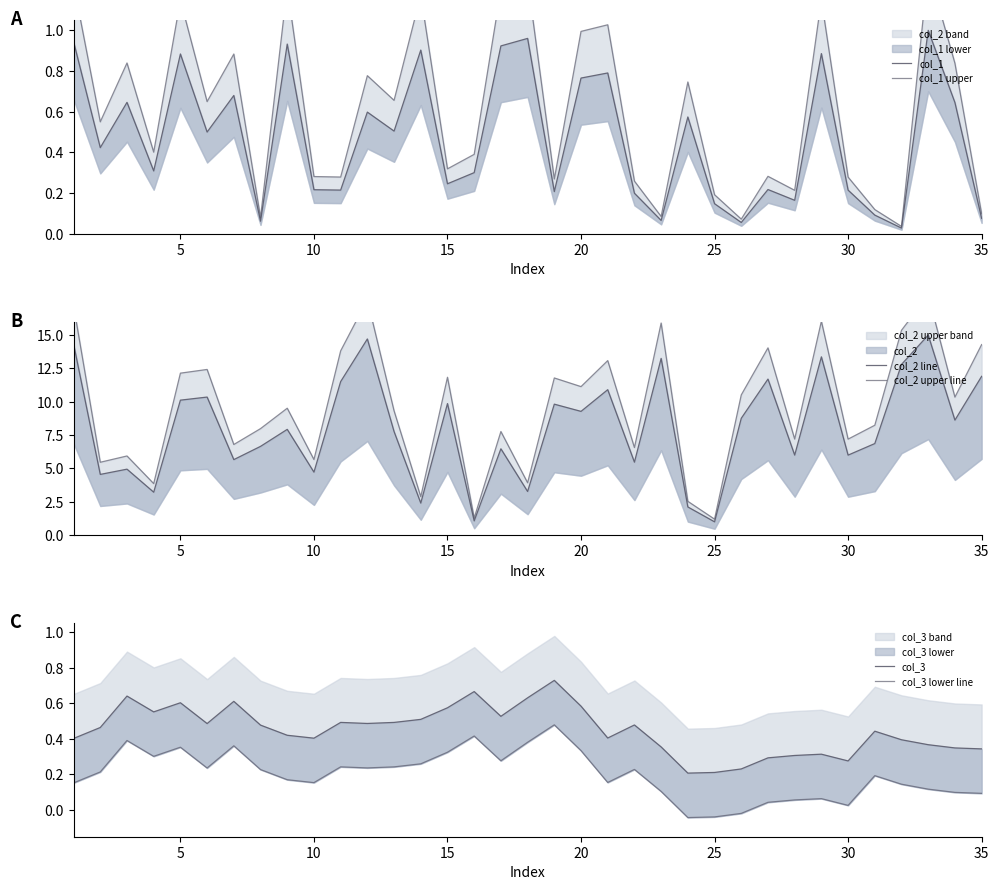

True or false: col_2 line and col_1 upper intersect in this chart.

False